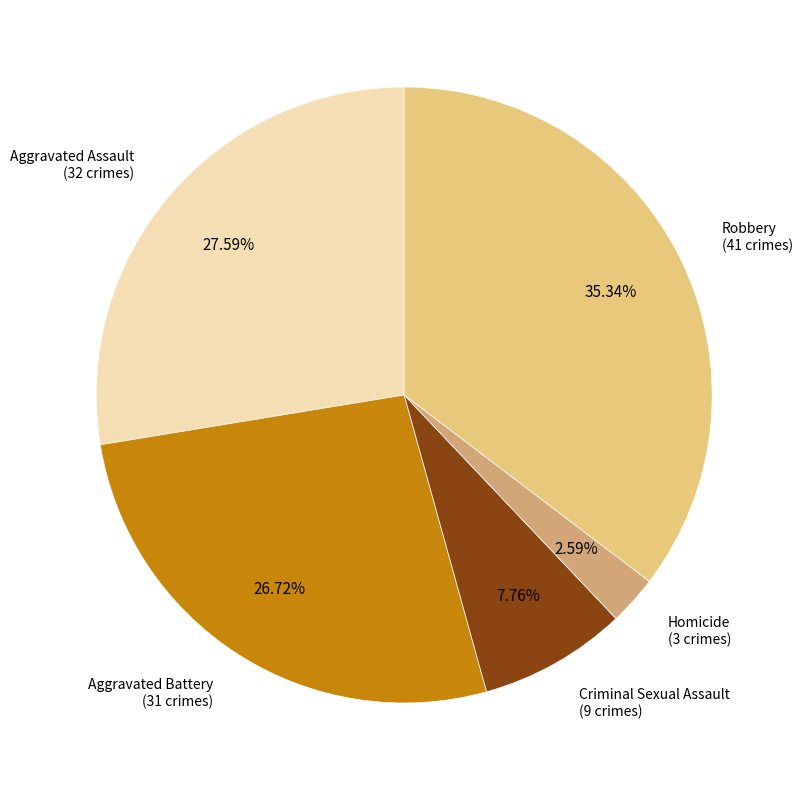

Is there any slice that represents more than half of the pie?

No